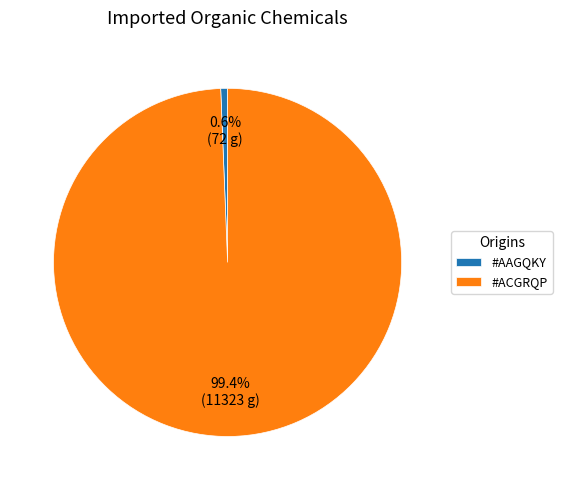

Rank the categories by value from highest to lowest.

#ACGRQP, #AAGQKY